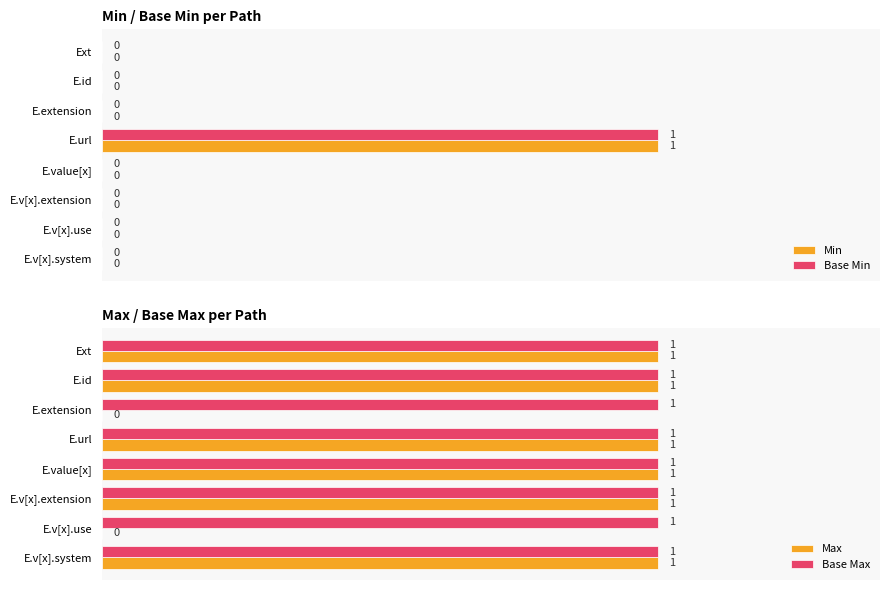

Count the number of data series in this chart.

4